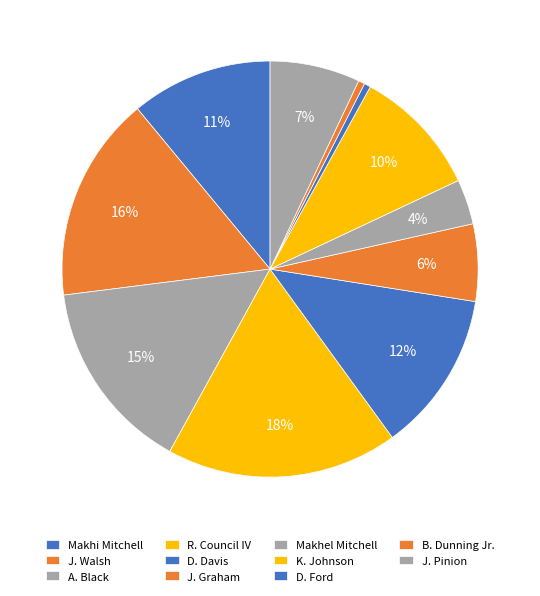

How many slices are in this pie chart?

11